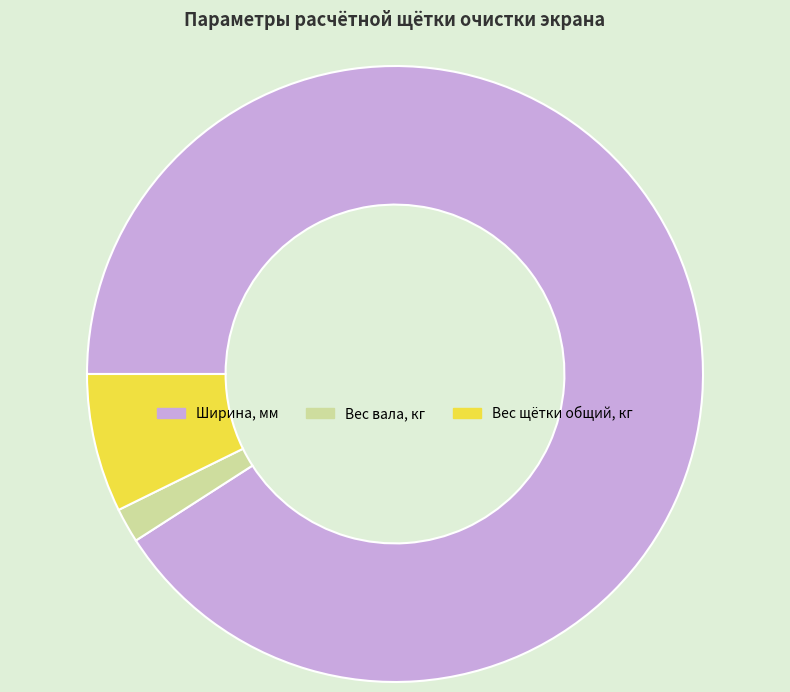

What is the largest slice in the pie chart?

Ширина, мм